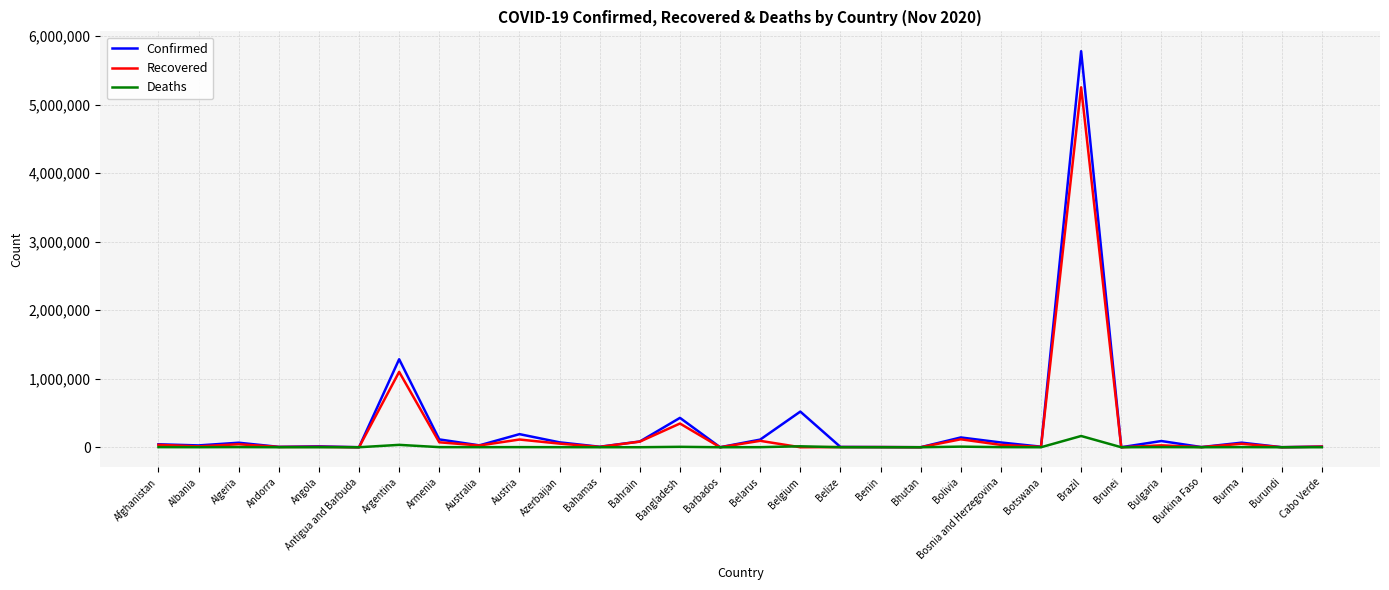

What is the maximum value shown in the chart?

5781582